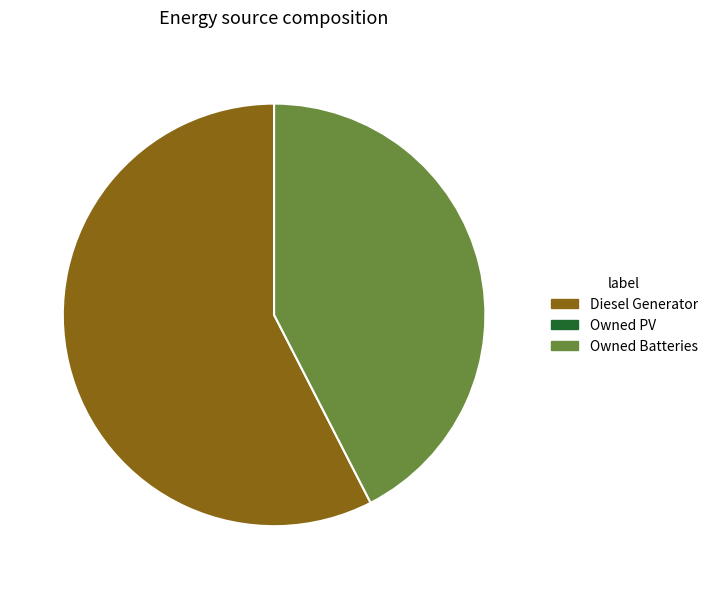

Is there any slice that represents more than half of the pie?

Yes